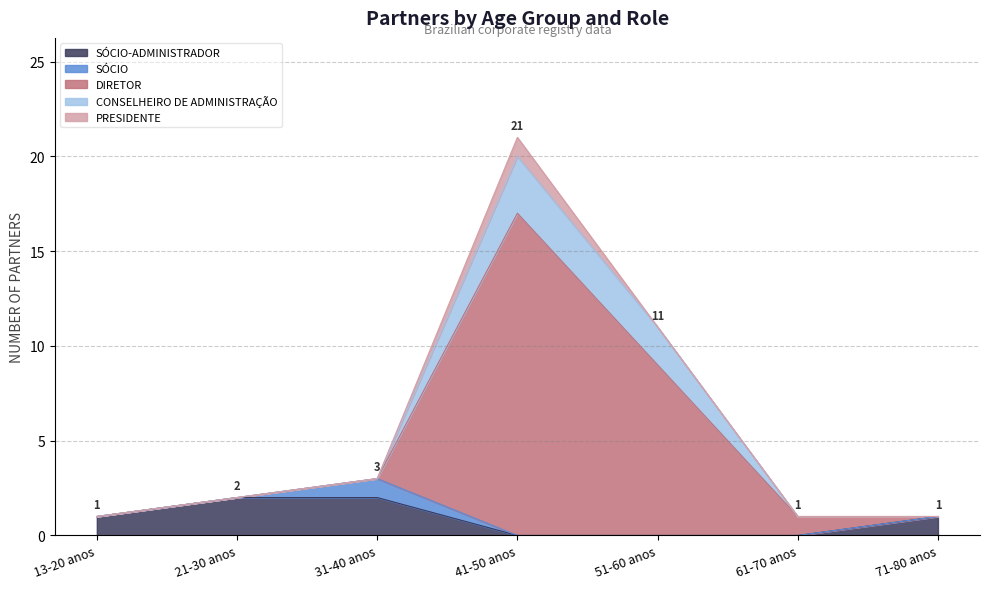

At which category is the sum across all series the highest?

41-50 anos